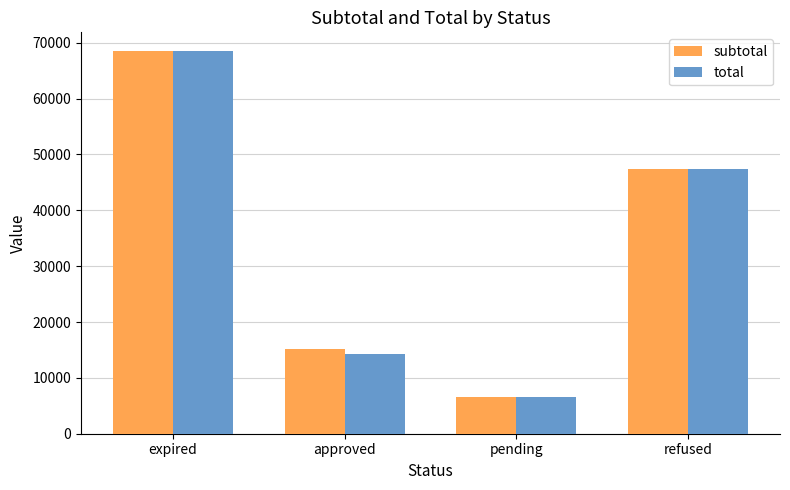

List the labels in order of subtotal value, smallest first.

pending, approved, refused, expired